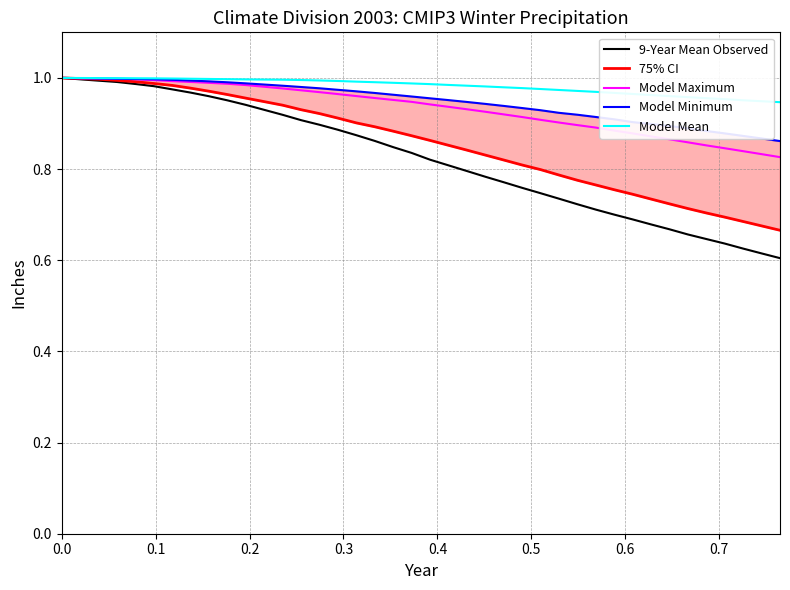

How many categories are shown in the chart?

40